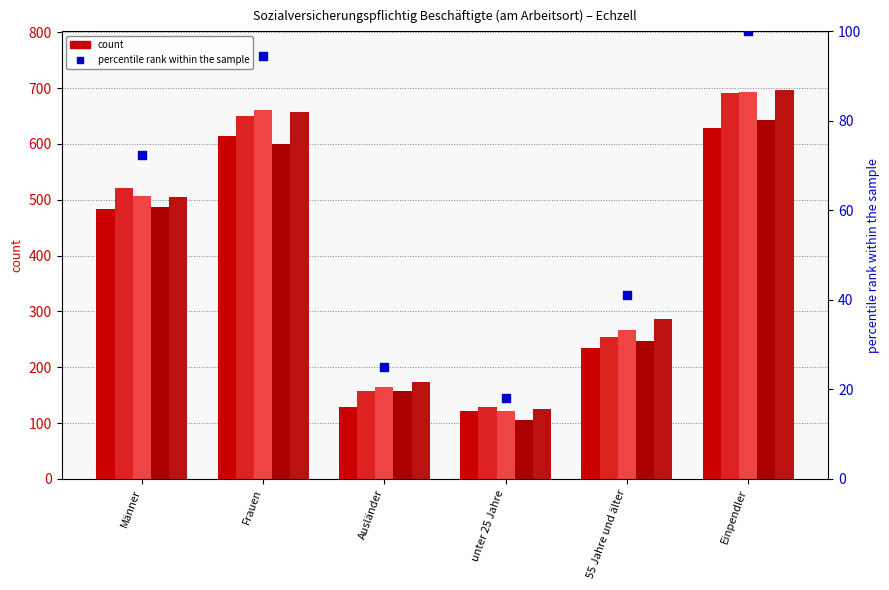

Which has a higher value, 55 Jahre und älter or Frauen?

Frauen